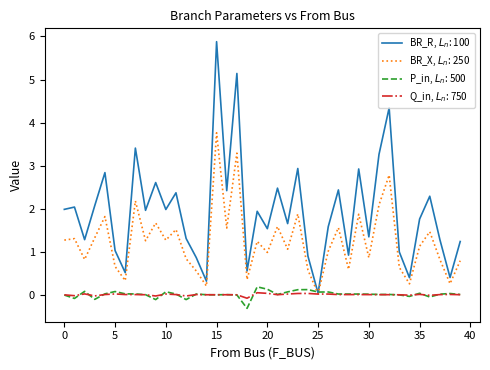

What are all the series names shown in the legend?

BR_R, $L_n$: 100, BR_X, $L_n$: 250, P_in, $L_n$: 500, Q_in, $L_n$: 750